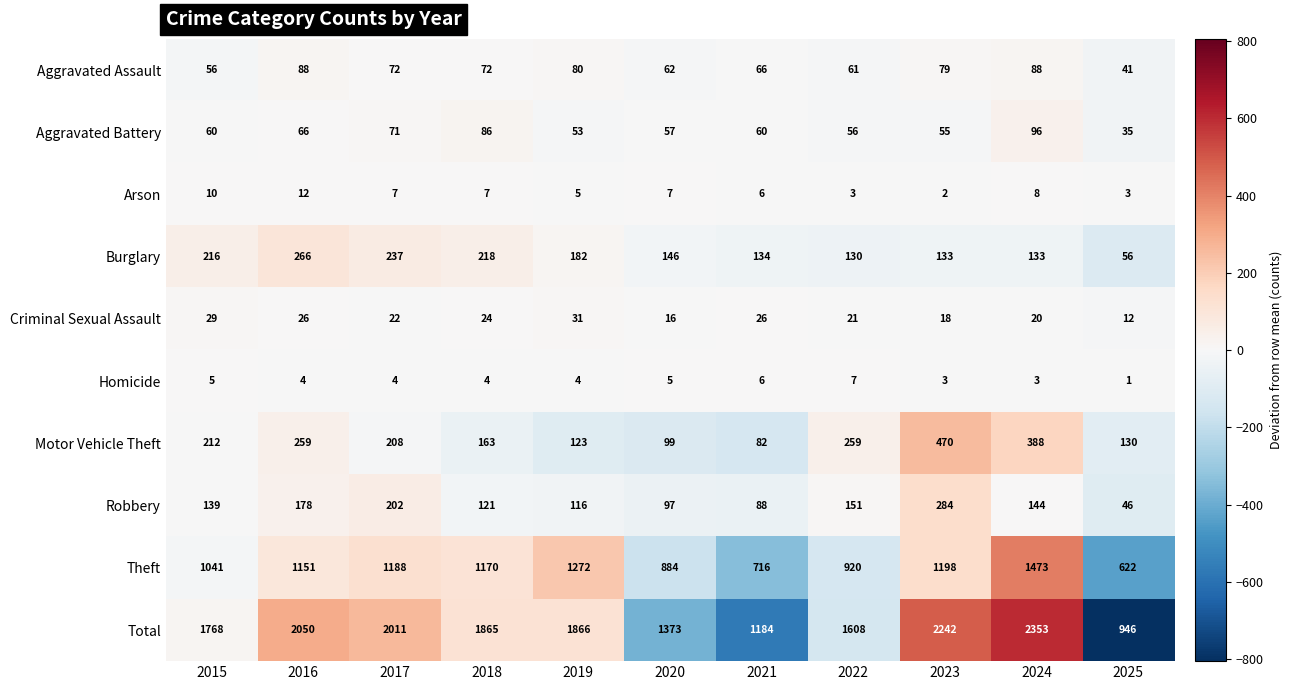

Which series has the largest total across all categories?

Total